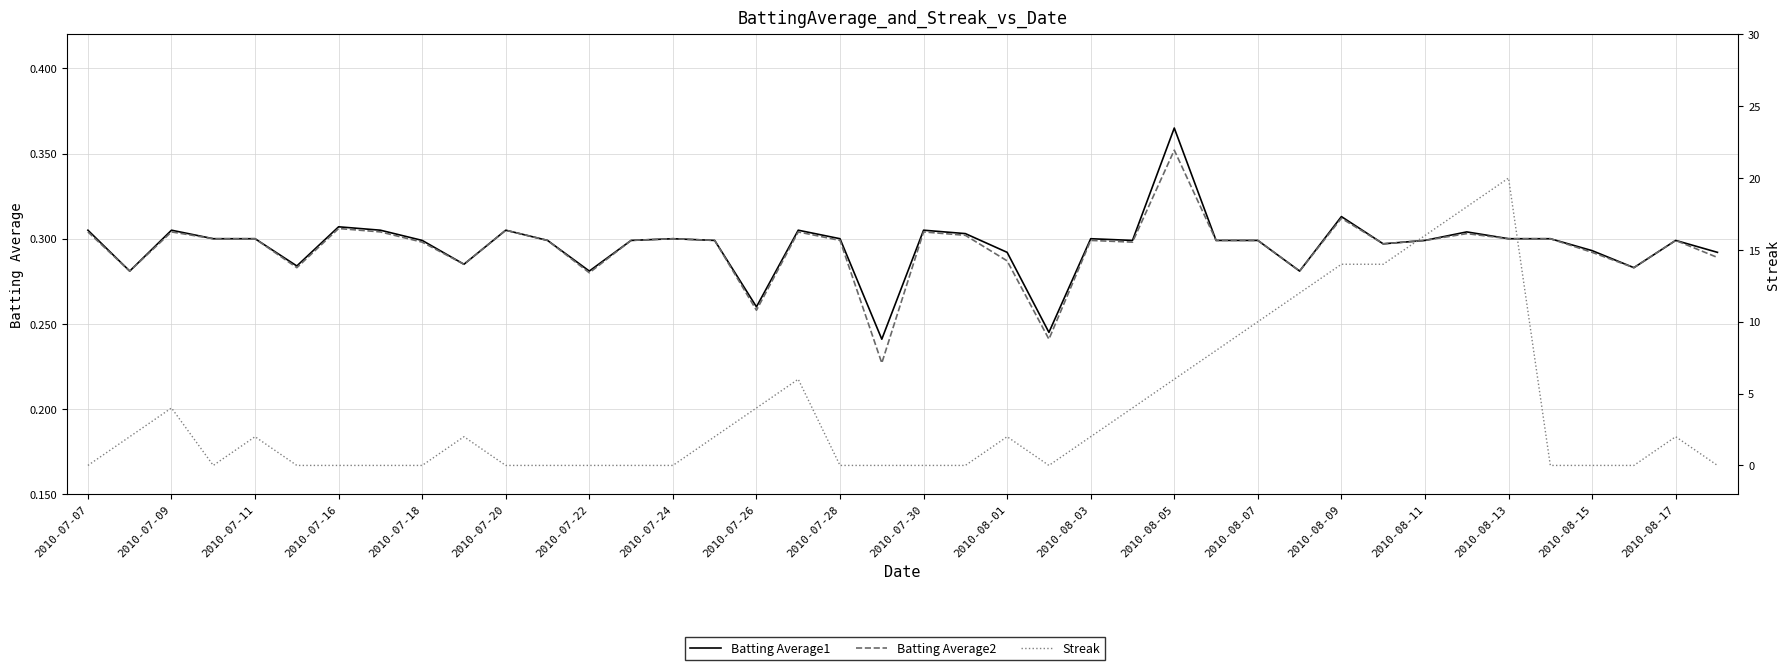

How many data points does each series have?

40